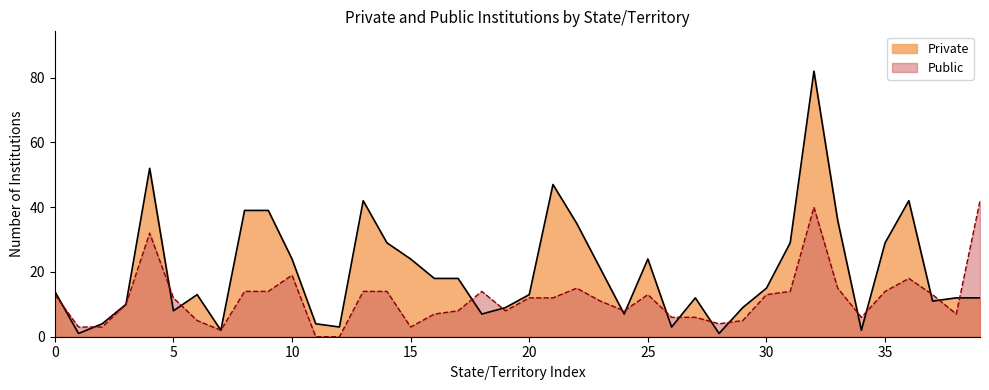

True or false: Private has a value of 34 at 25.

False